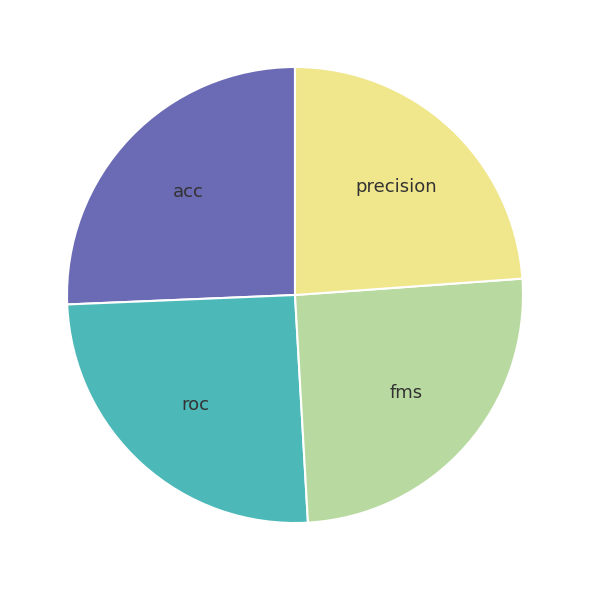

True or false: precision accounts for 18% of the total.

False